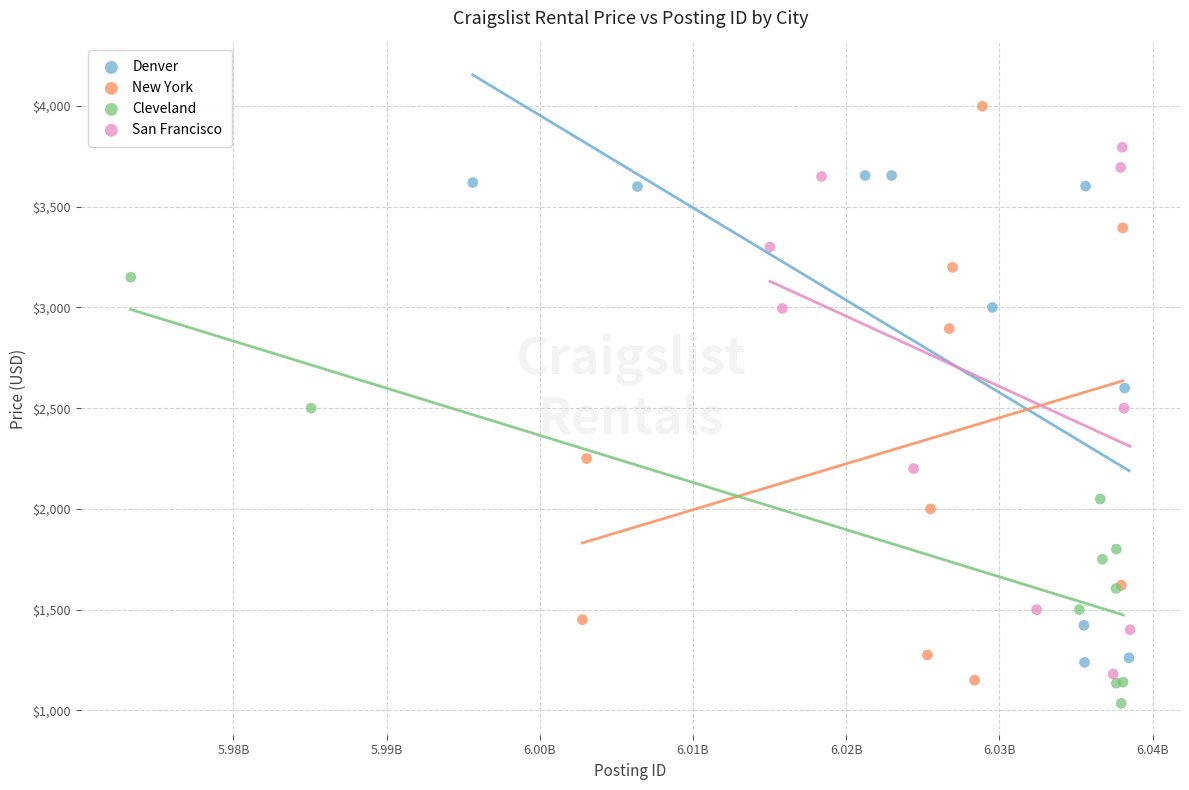

Which series contains the highest Y value?

New York